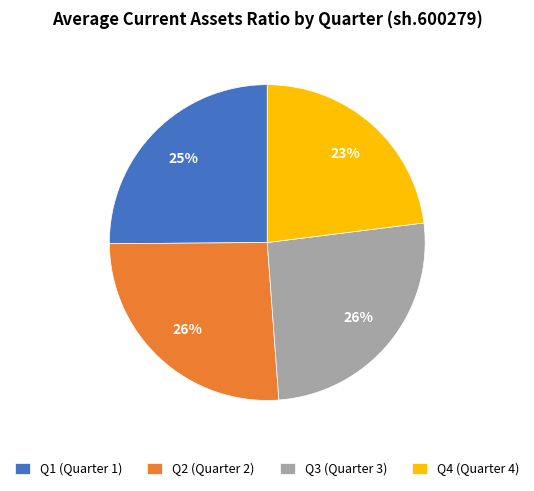

Count the number of slices in the pie.

4